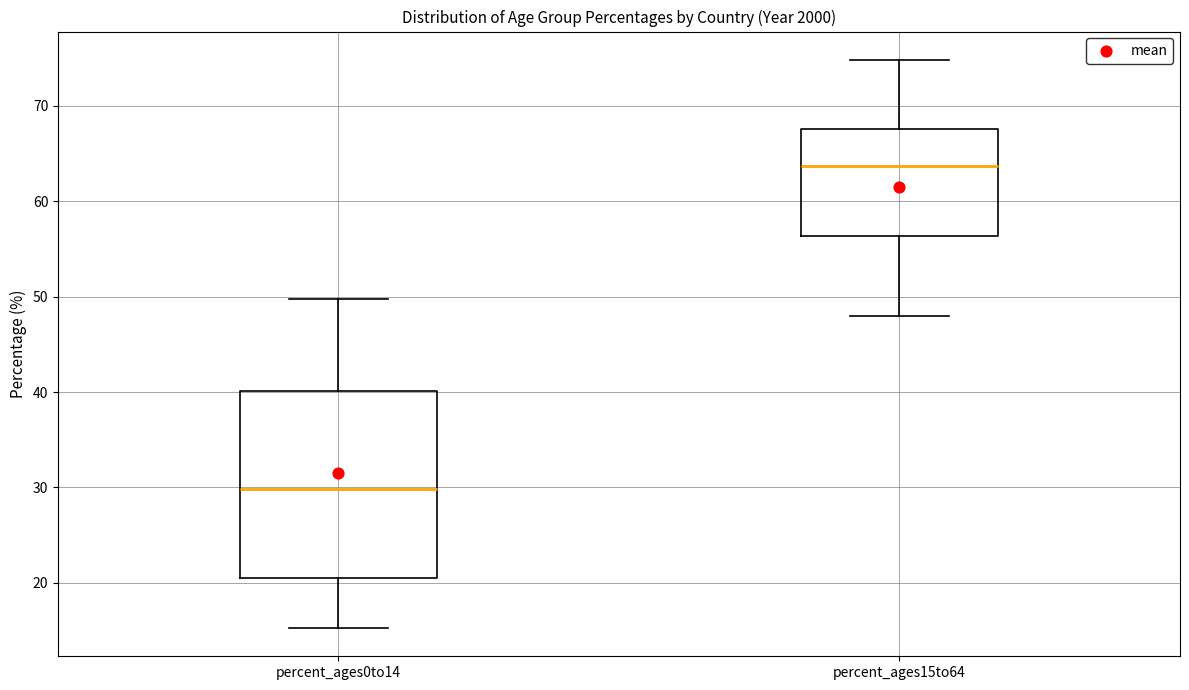

Which box has the highest median line?

percent_ages15to64